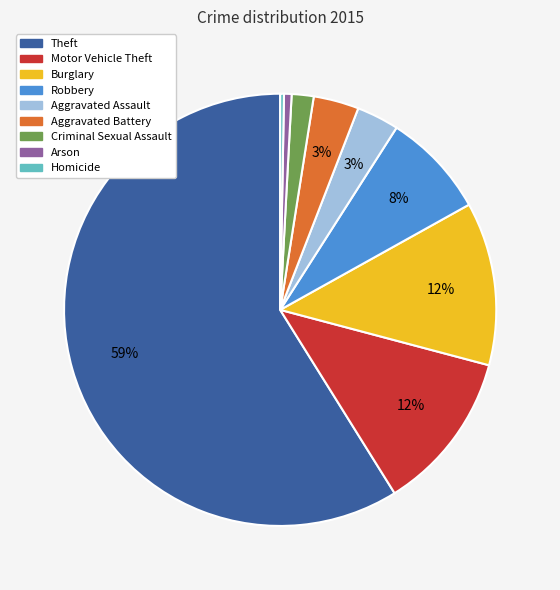

To the nearest percent, what is the difference between the Motor Vehicle Theft and Criminal Sexual Assault slice percentages?

10%